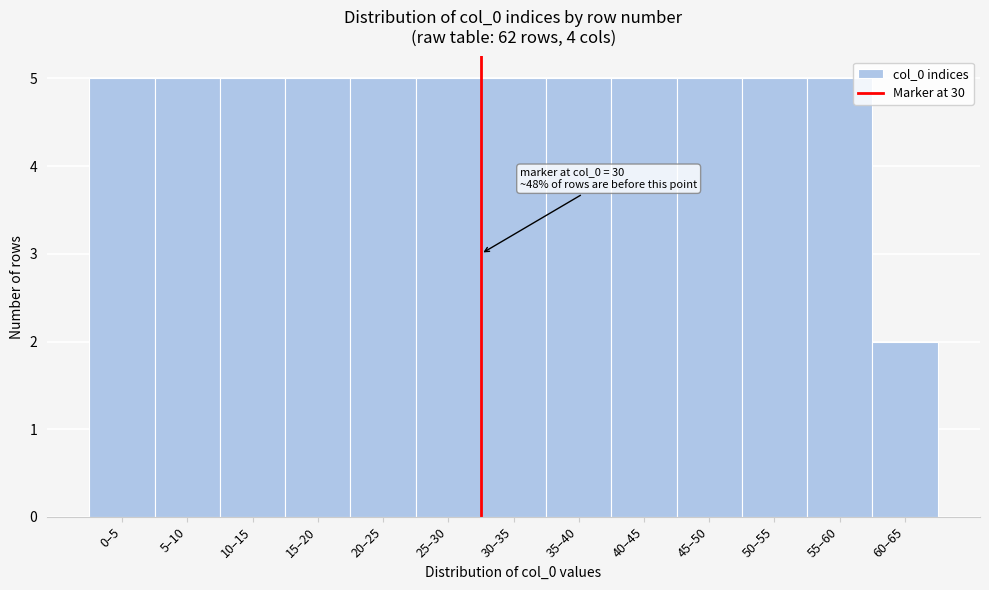

Reading left to right, extract all data points from this chart.

0–5=5	5–10=5	10–15=5	15–20=5	20–25=5	25–30=5	30–35=5	35–40=5	40–45=5	45–50=5	50–55=5	55–60=5	60–65=2